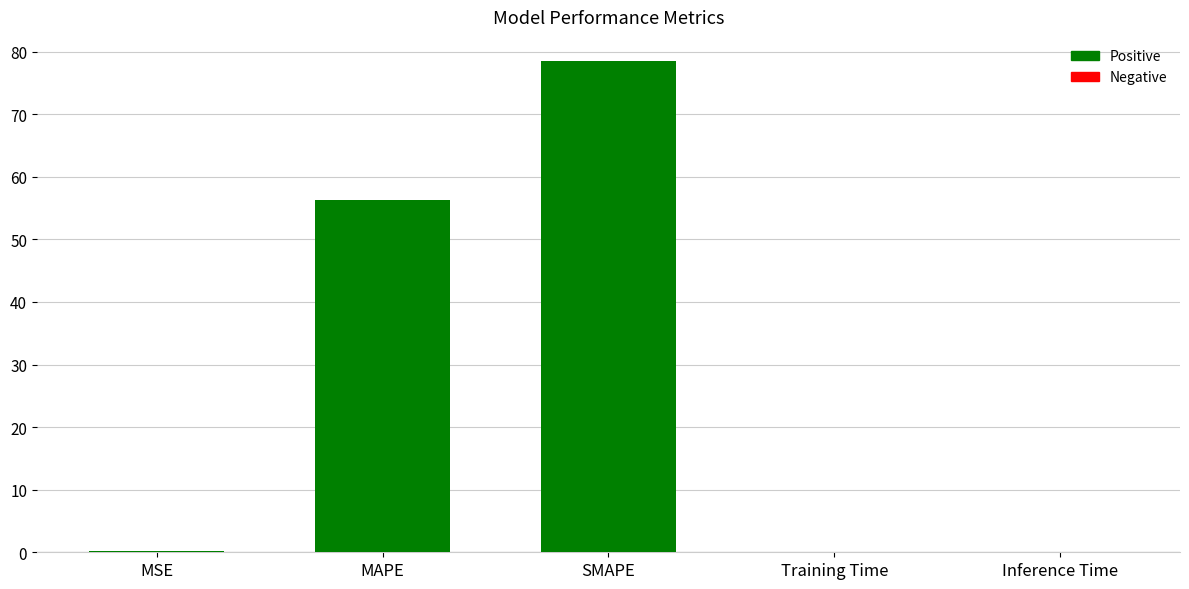

Between Training Time and MAPE, which is larger?

MAPE